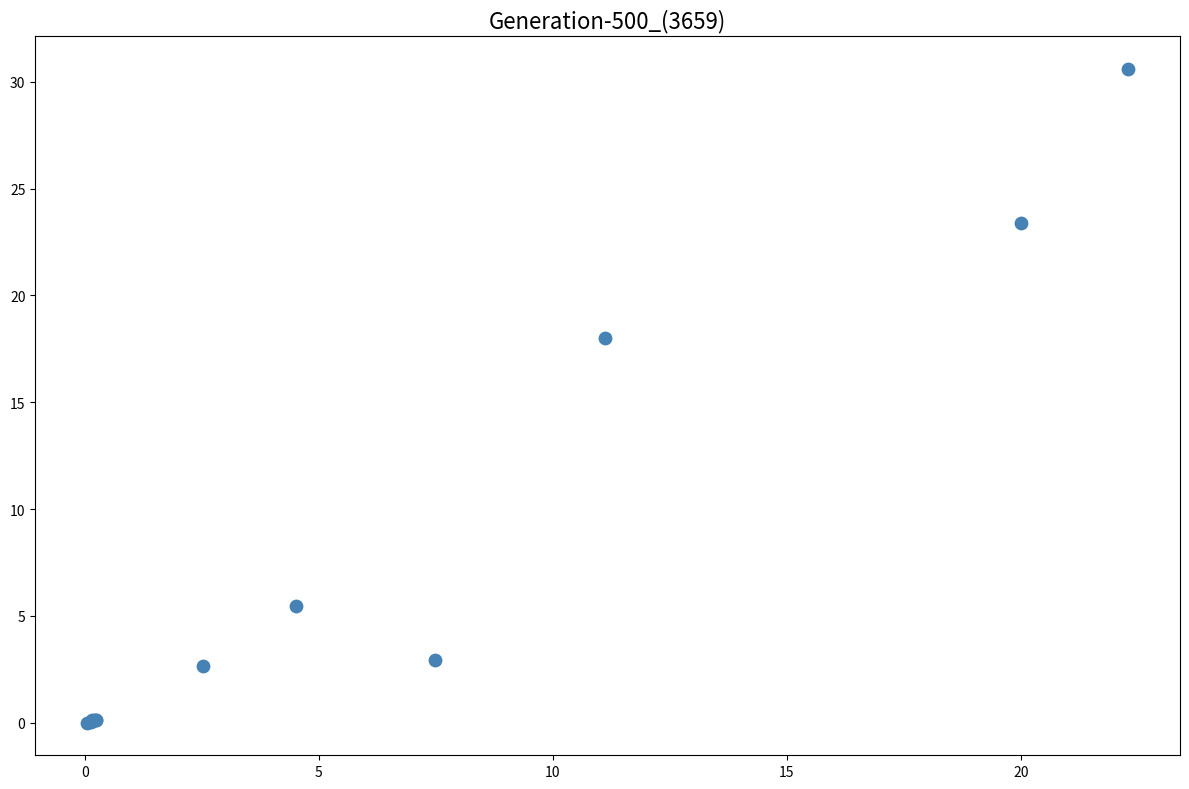

What Y value in the scatter plot is closest to 15?

18.0